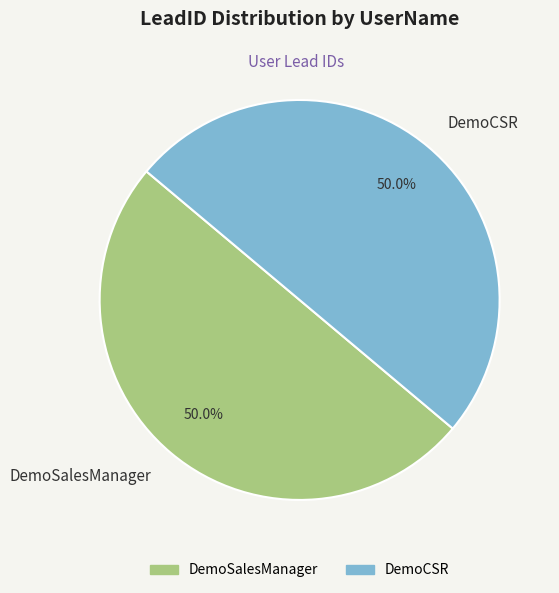

What percentage is NOT represented by DemoCSR?

50.0%